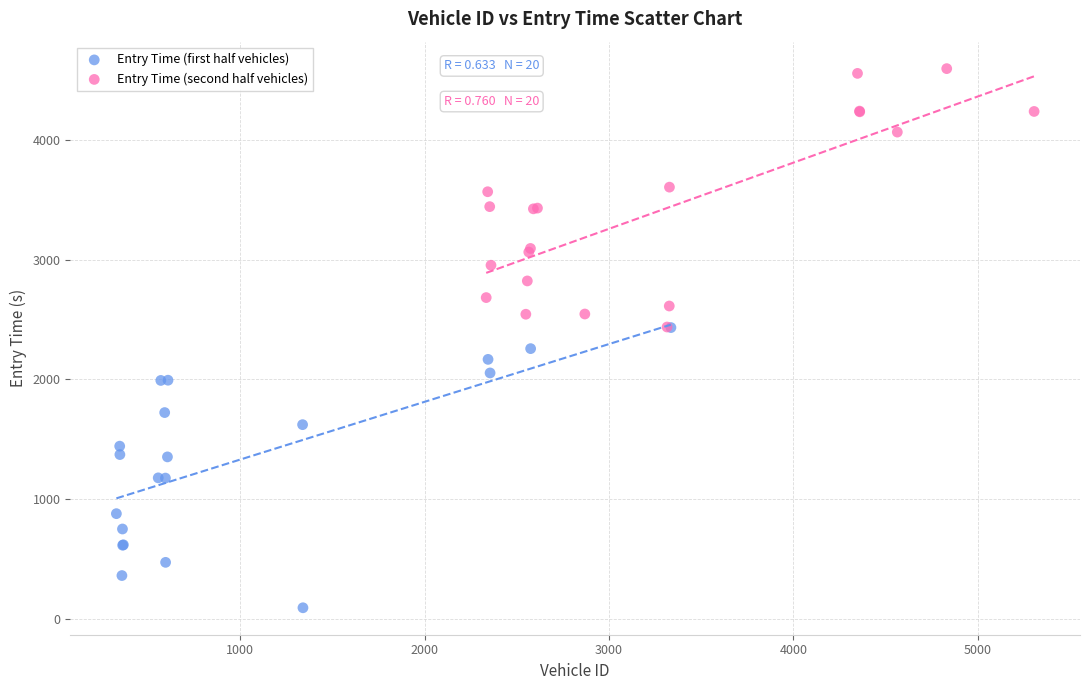

Which series contains the highest Y value?

Entry Time (second half vehicles)